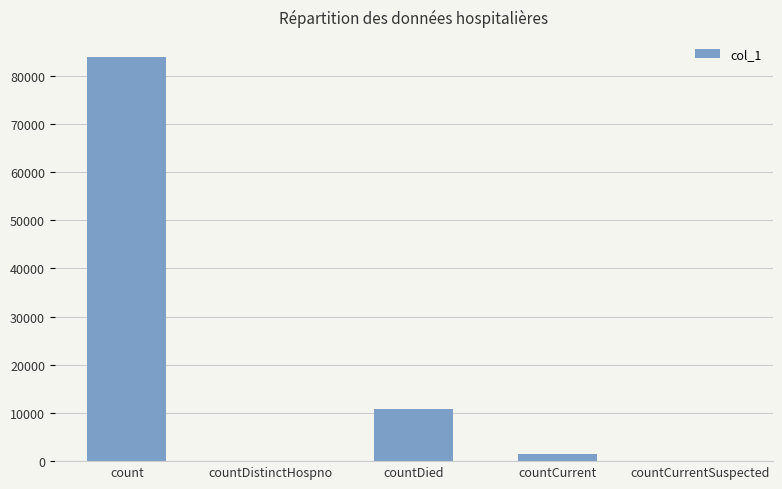

What is the sum of all values?

96237